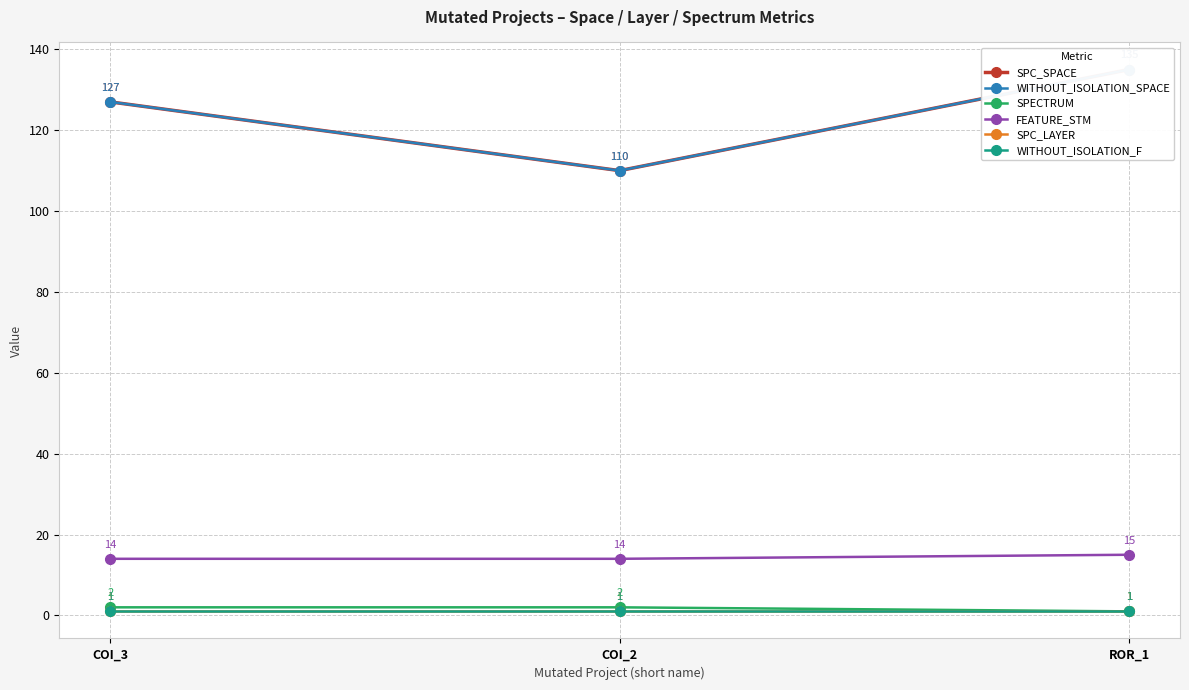

Does the chart have visible grid lines?

Yes